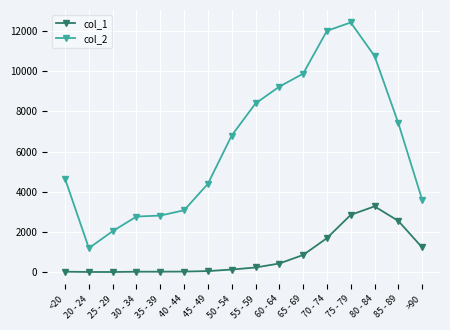

What is the average value of the col_2 series?

6343